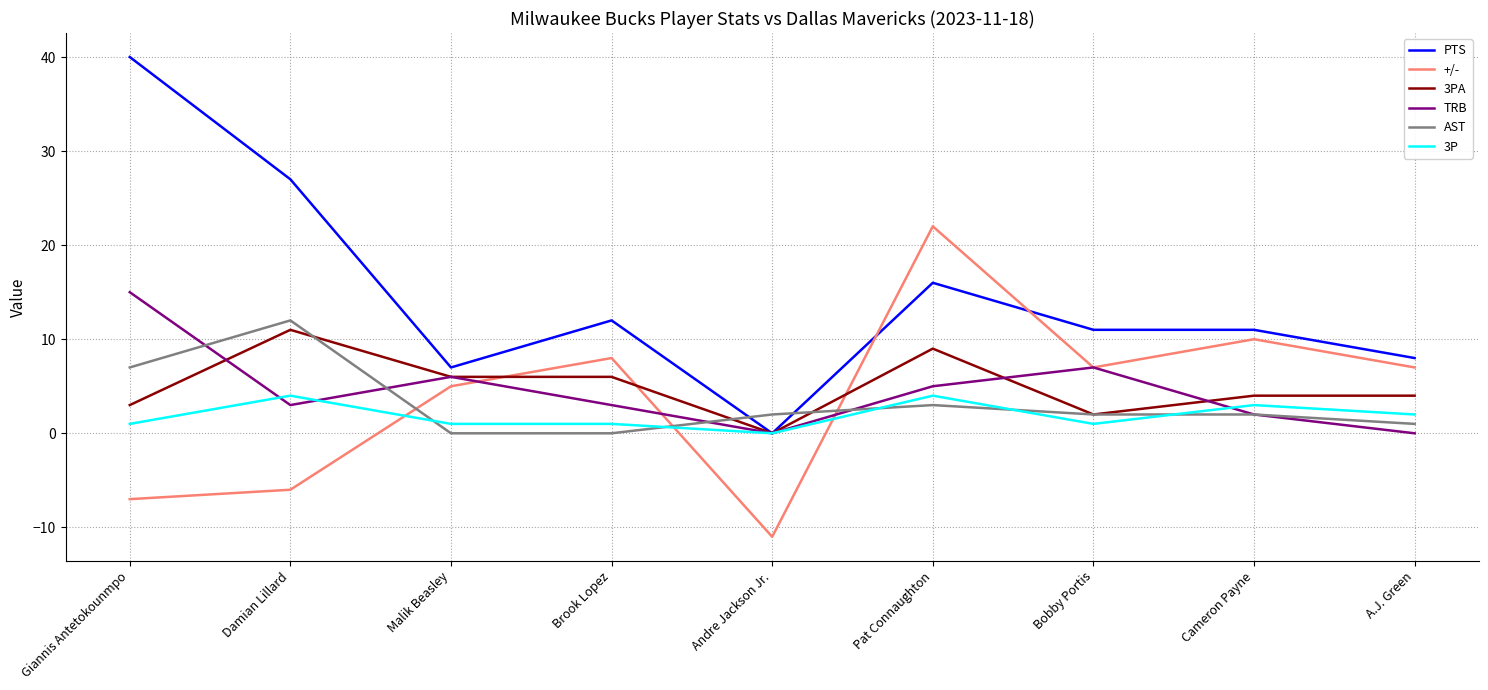

Which series has the largest range (max minus min)?

PTS